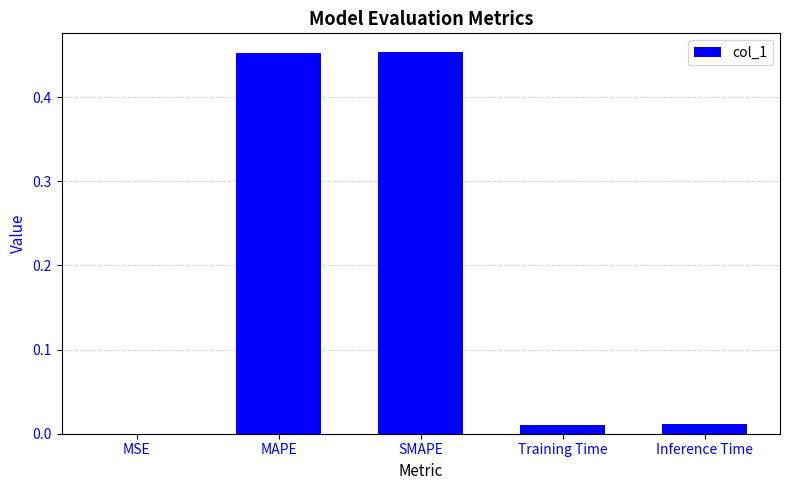

The chart shows a value of 0.7 at SMAPE. True or false?

False